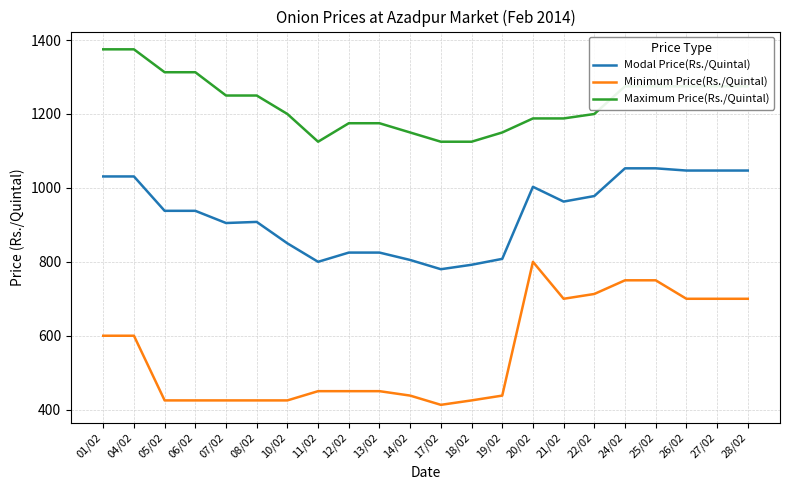

Rank the series by their average value, from lowest to highest.

Minimum Price(Rs./Quintal), Modal Price(Rs./Quintal), Maximum Price(Rs./Quintal)